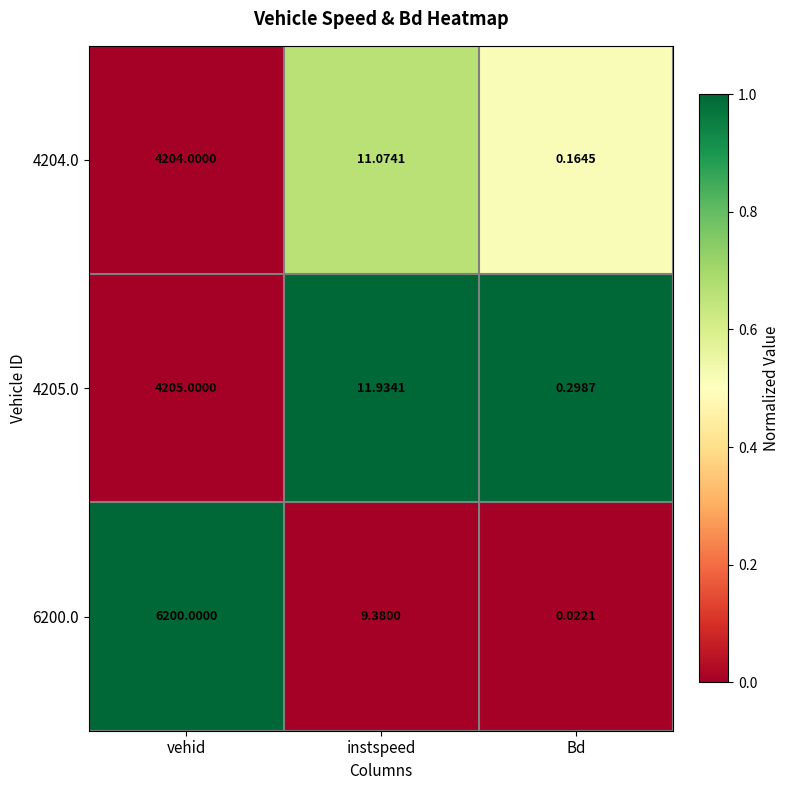

What is the total value across all series at instspeed?

32.4